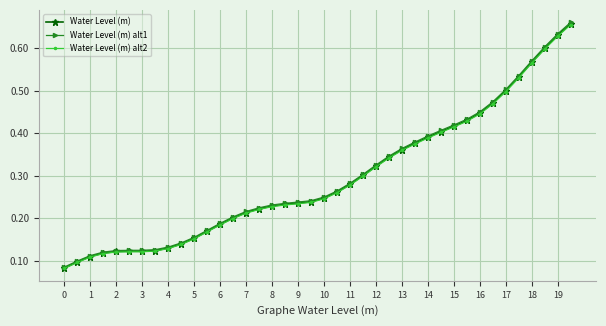

Which series has the largest range (max minus min)?

Water Level (m) alt1